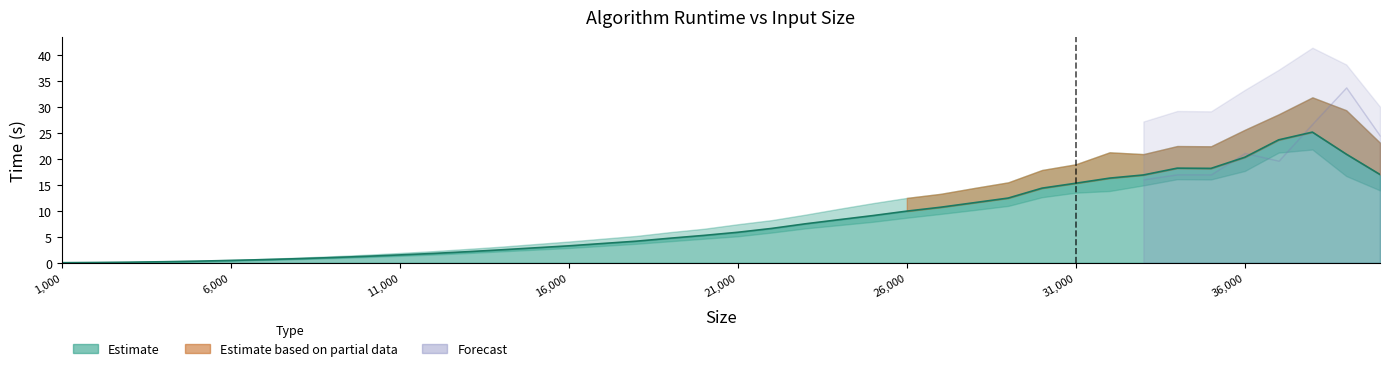

True or false: the data shows 0.5 at 8000.

False